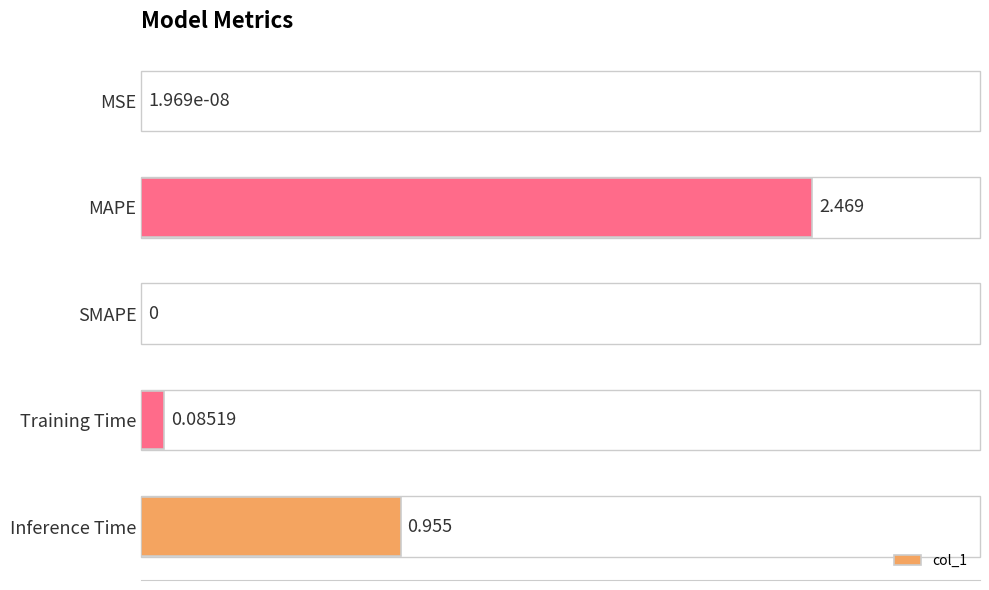

Where is the data nearest to the value 1?

Inference Time